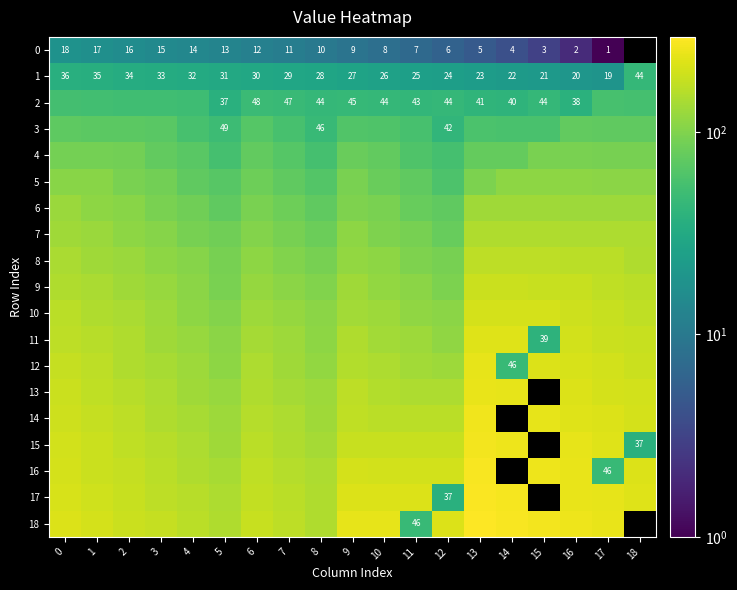

At which label is 18 closest to 170?

7